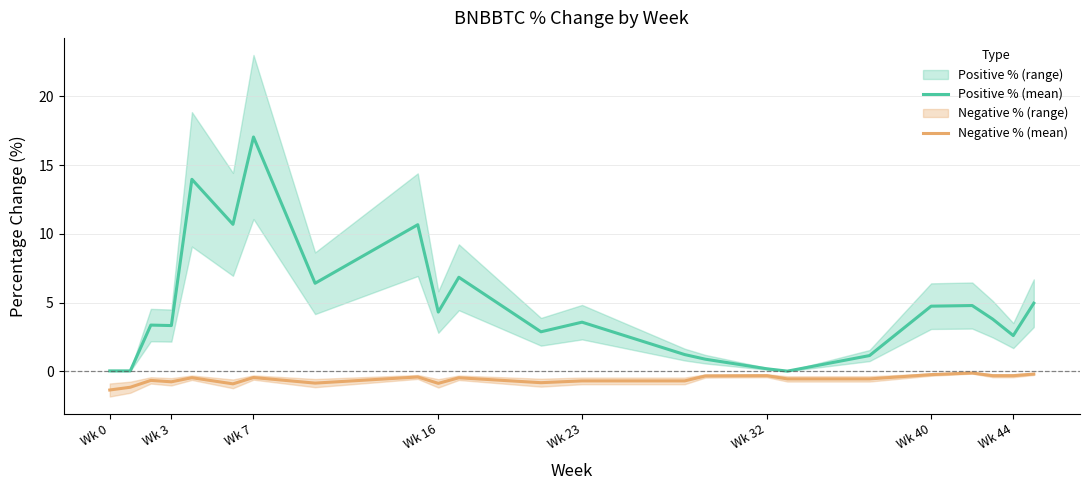

True or false: Positive % (mean) has a value of 4.9 at Wk 3.

False